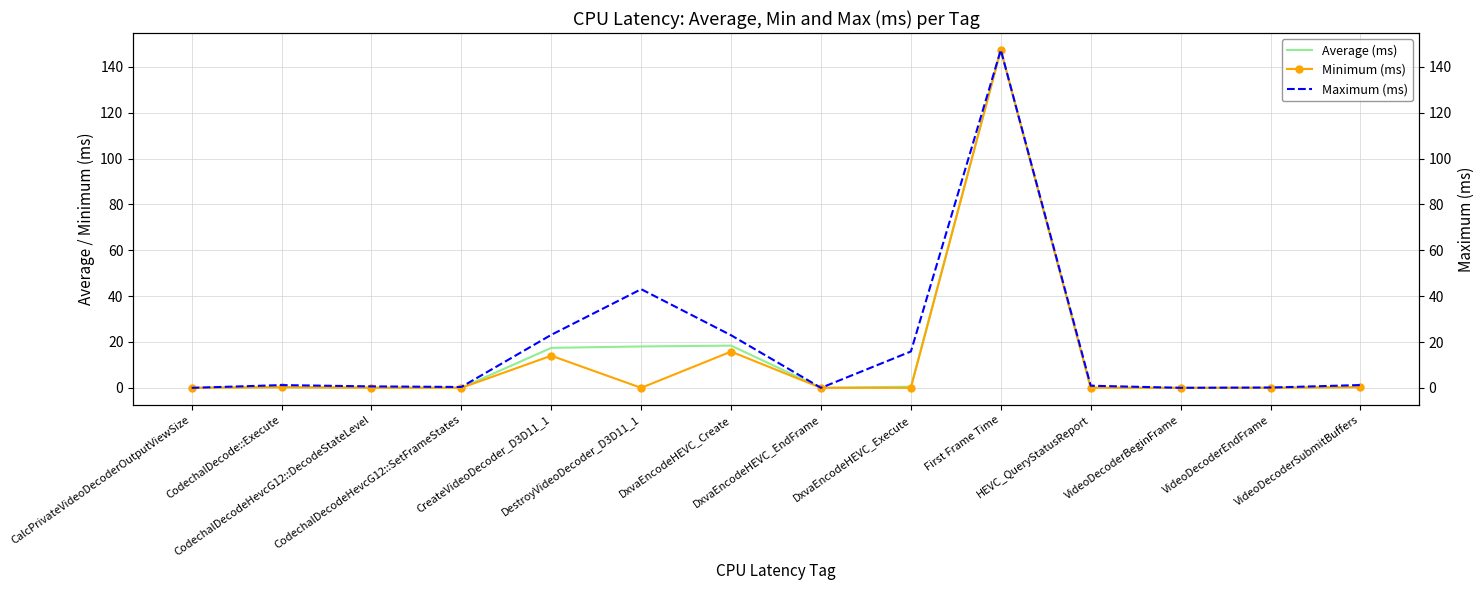

Reading left to right, extract all data points from this chart.

Average (ms): 0.0	0.3	0.1	0.0	17.4	18.1	18.4	0.0	0.5	147.4	0.0	0.0	0.0	0.3
Minimum (ms): 0.0	0.2	0.0	0.0	14.0	0.0	15.8	0.0	0.0	147.4	0.0	0.0	0.0	0.2
Maximum (ms): 0.0	1.2	0.6	0.4	23.1	43.0	22.9	0.0	15.9	147.4	0.9	0.0	0.1	1.2